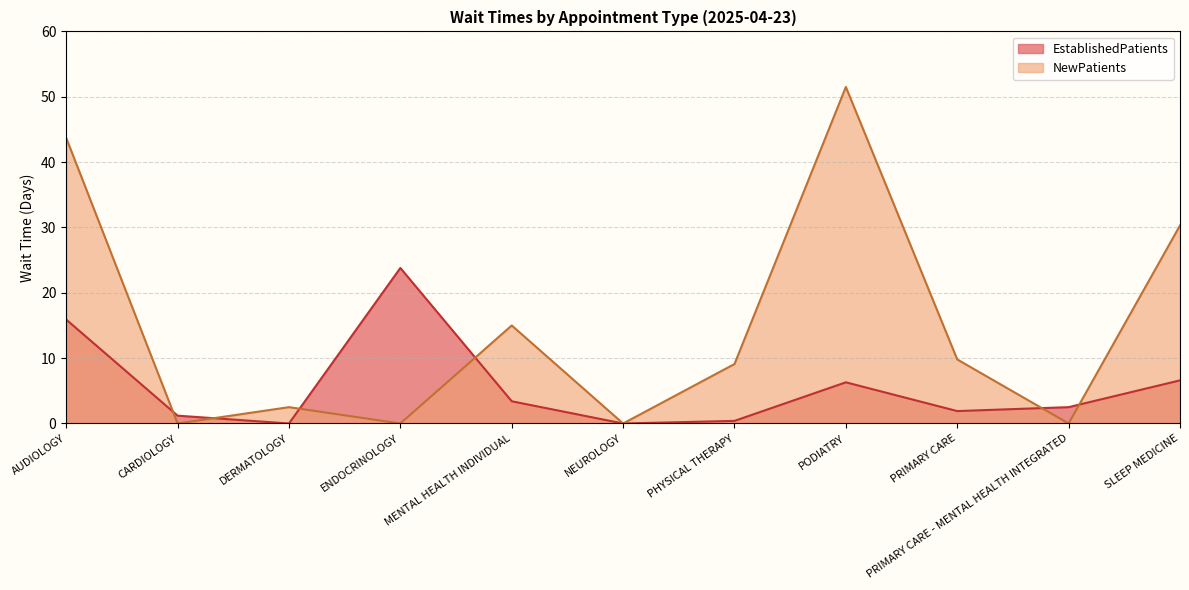

Which series has the largest range (max minus min)?

NewPatients